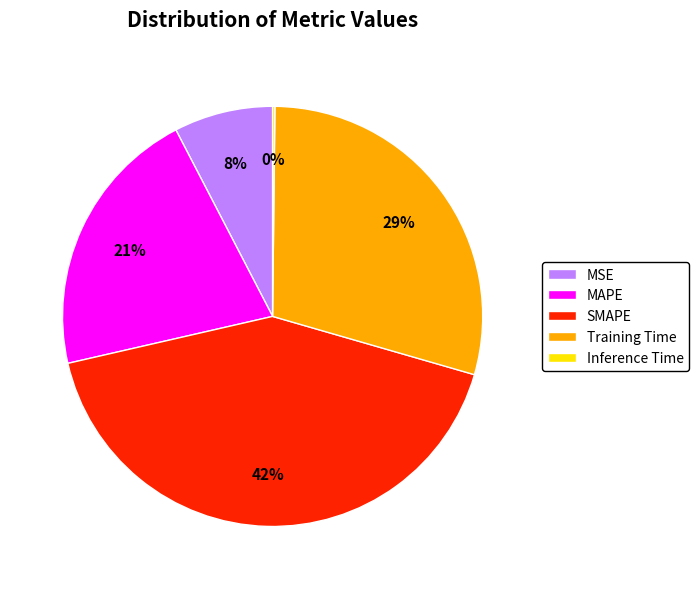

Does Training Time represent more than half of the total?

No